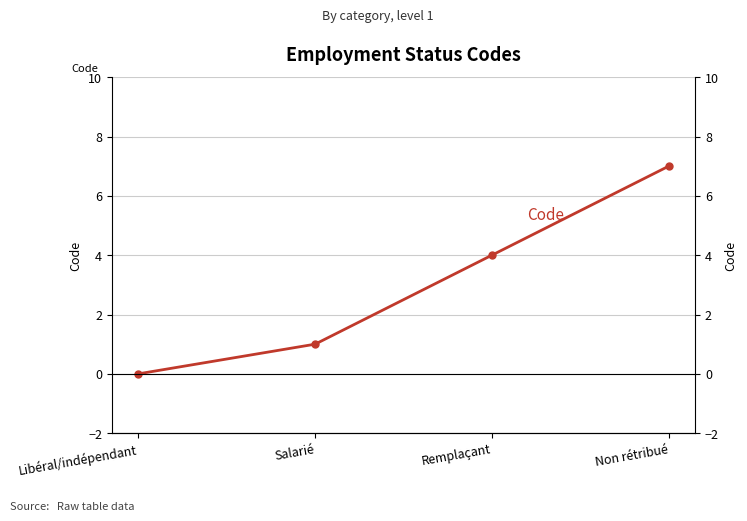

How many values are above zero?

3